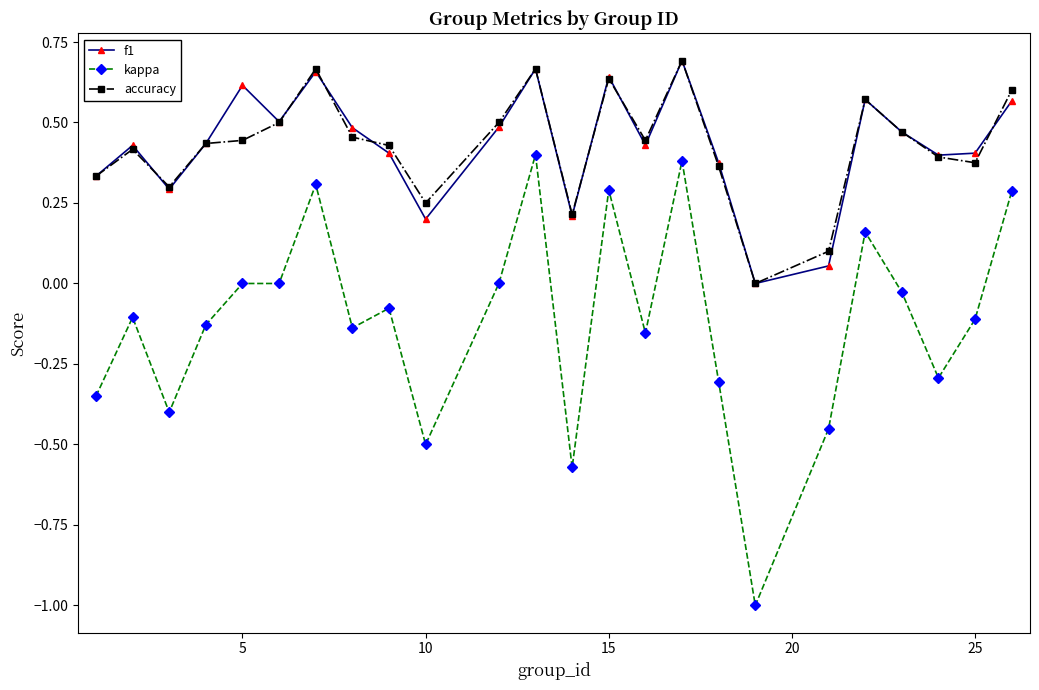

How many interior local peaks does the f1 series have?

7